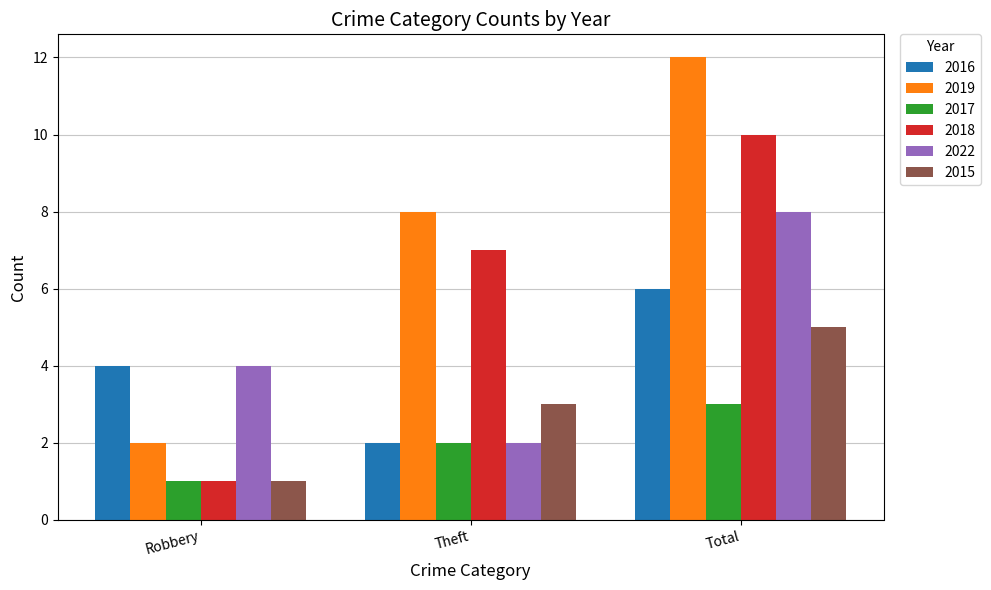

How many bars are there in total?

18